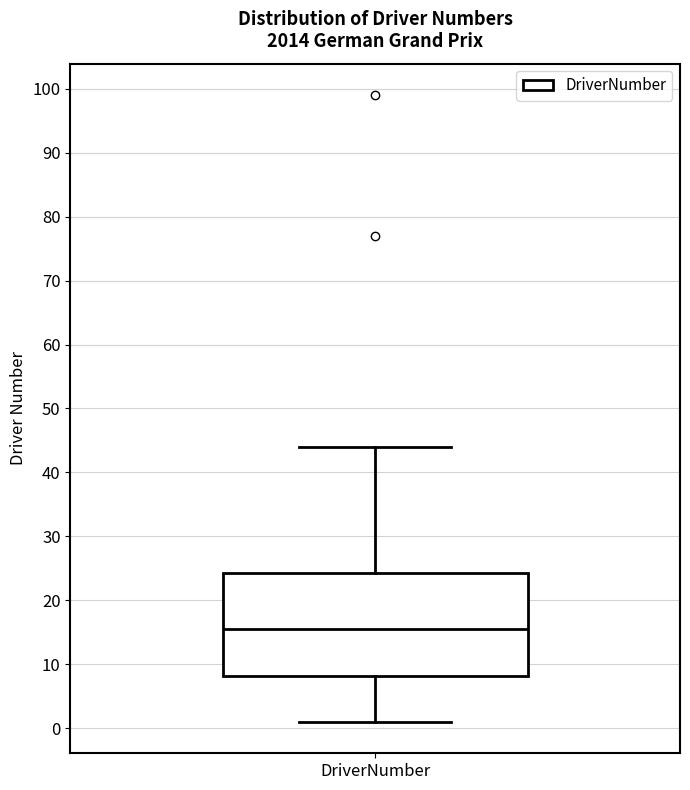

Read this box plot against the y-axis: the position of the median line, the range covered by the box, and the ends of both whiskers. The values are not printed on the chart, so give them approximately, as read against the axis.

median 16, box 8 to 24, whiskers 1 to 44